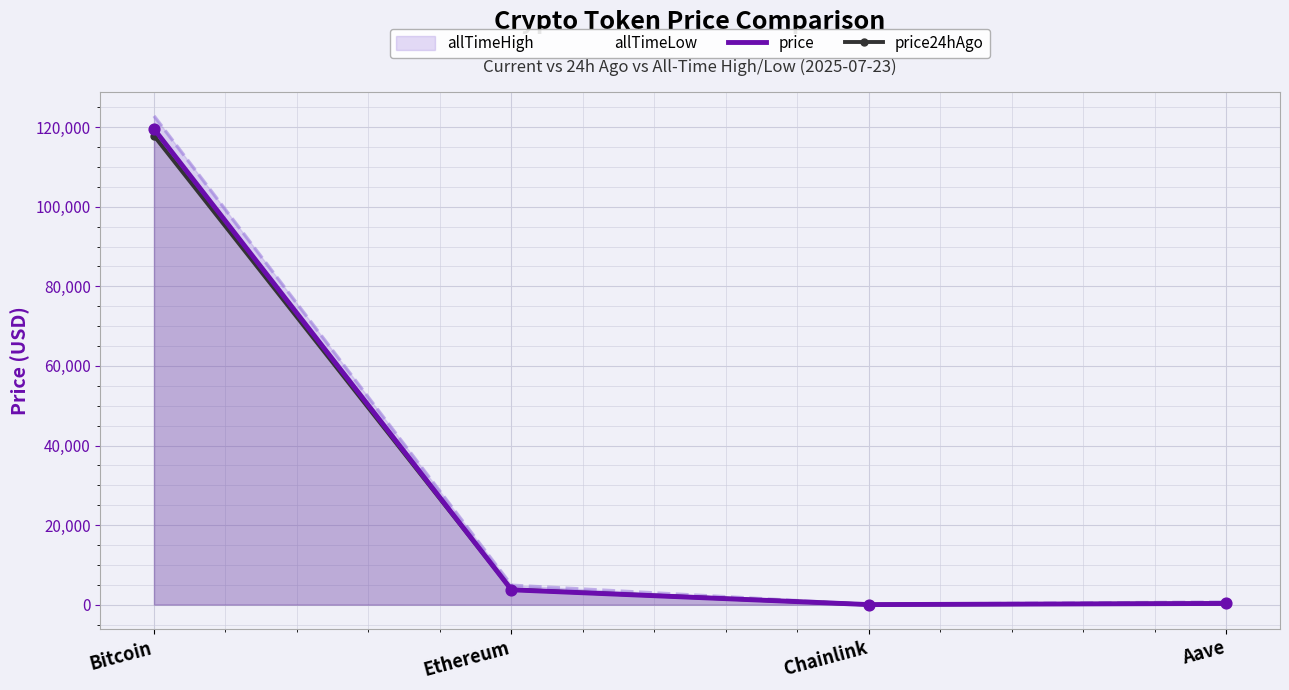

What is the total value across all series at Aave?

631.1